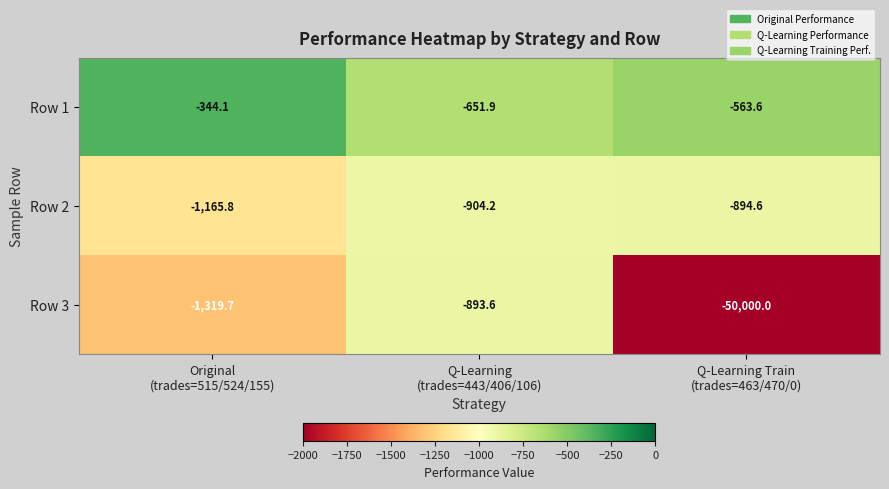

What is the smallest value displayed?

-50000.0